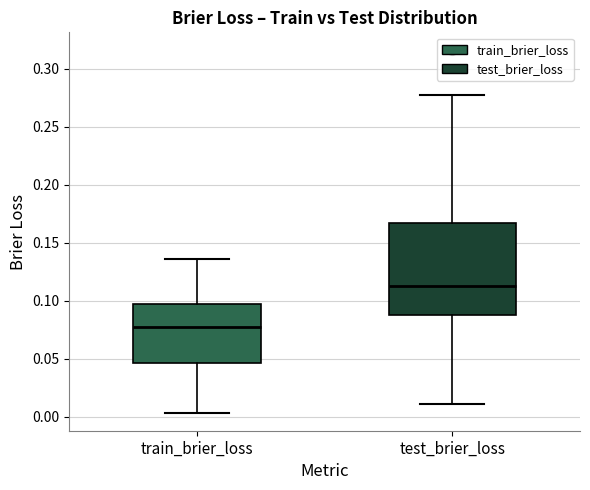

Which box is the tallest, from its lower edge to its upper edge?

test_brier_loss